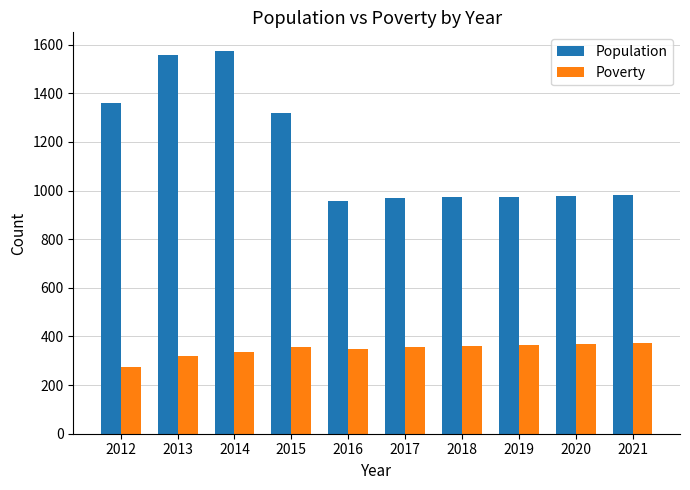

How many groups of bars are there?

10